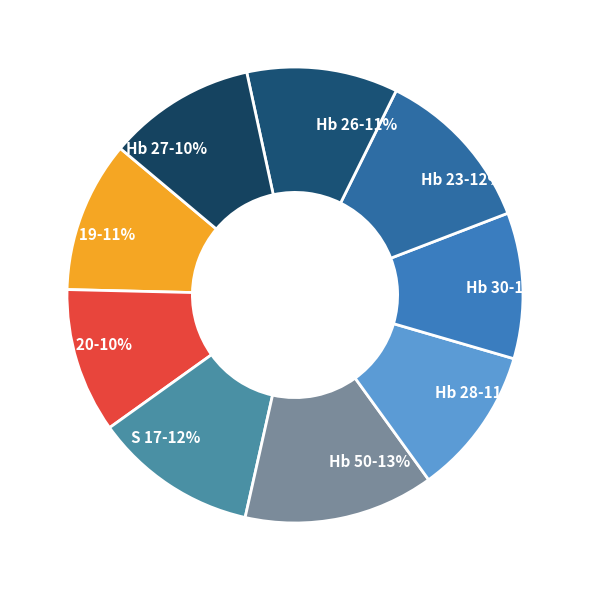

True or false: Hb 50 accounts for 13% of the total.

True